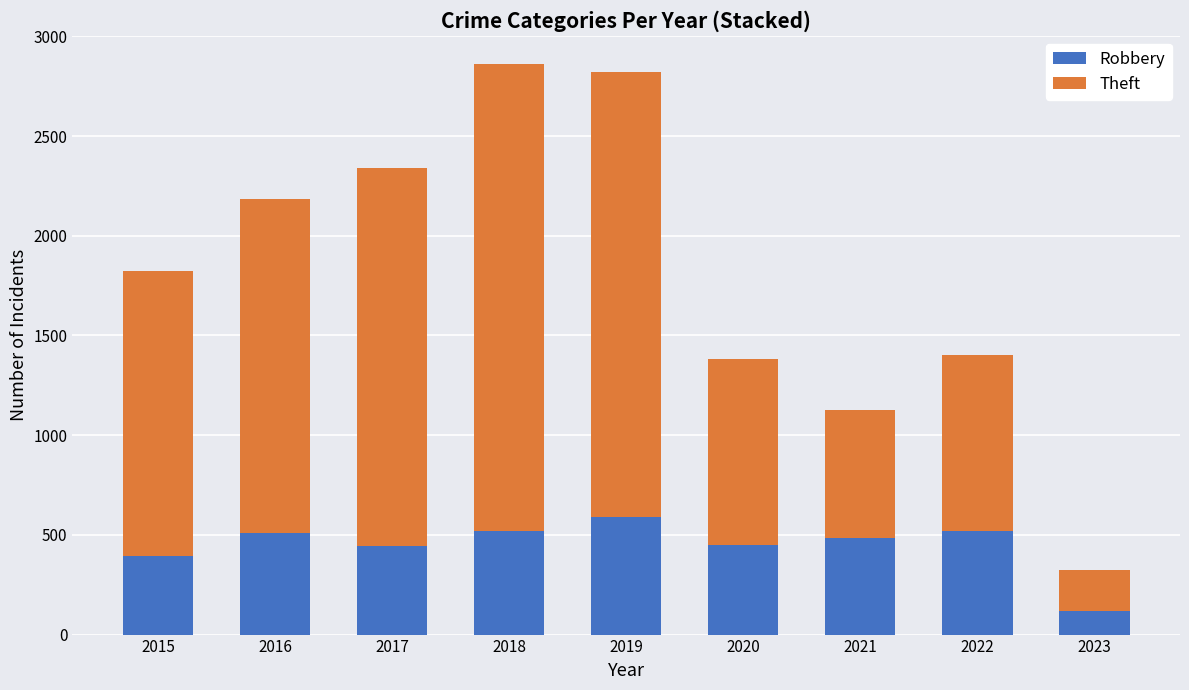

Read the Robbery value at 2019, to the nearest 5.

590